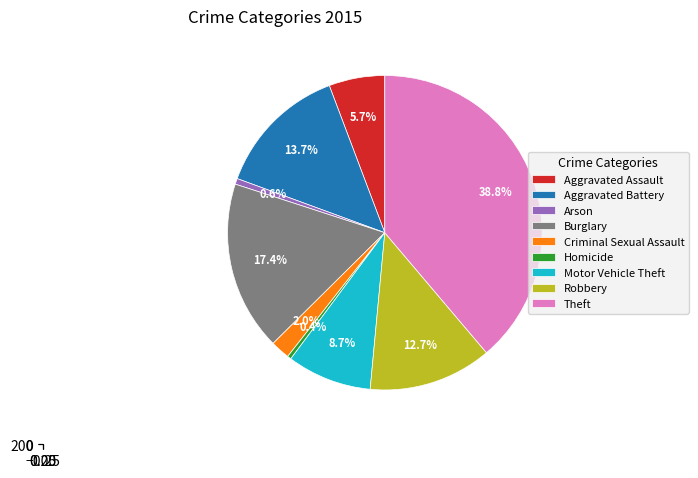

Is it true that Arson is 11% of the pie?

False